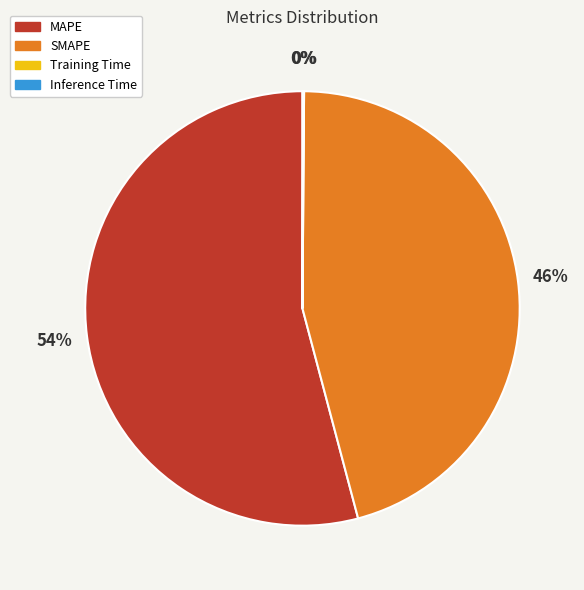

To the nearest percent, what is the difference between the largest and smallest slice percentages?

54%